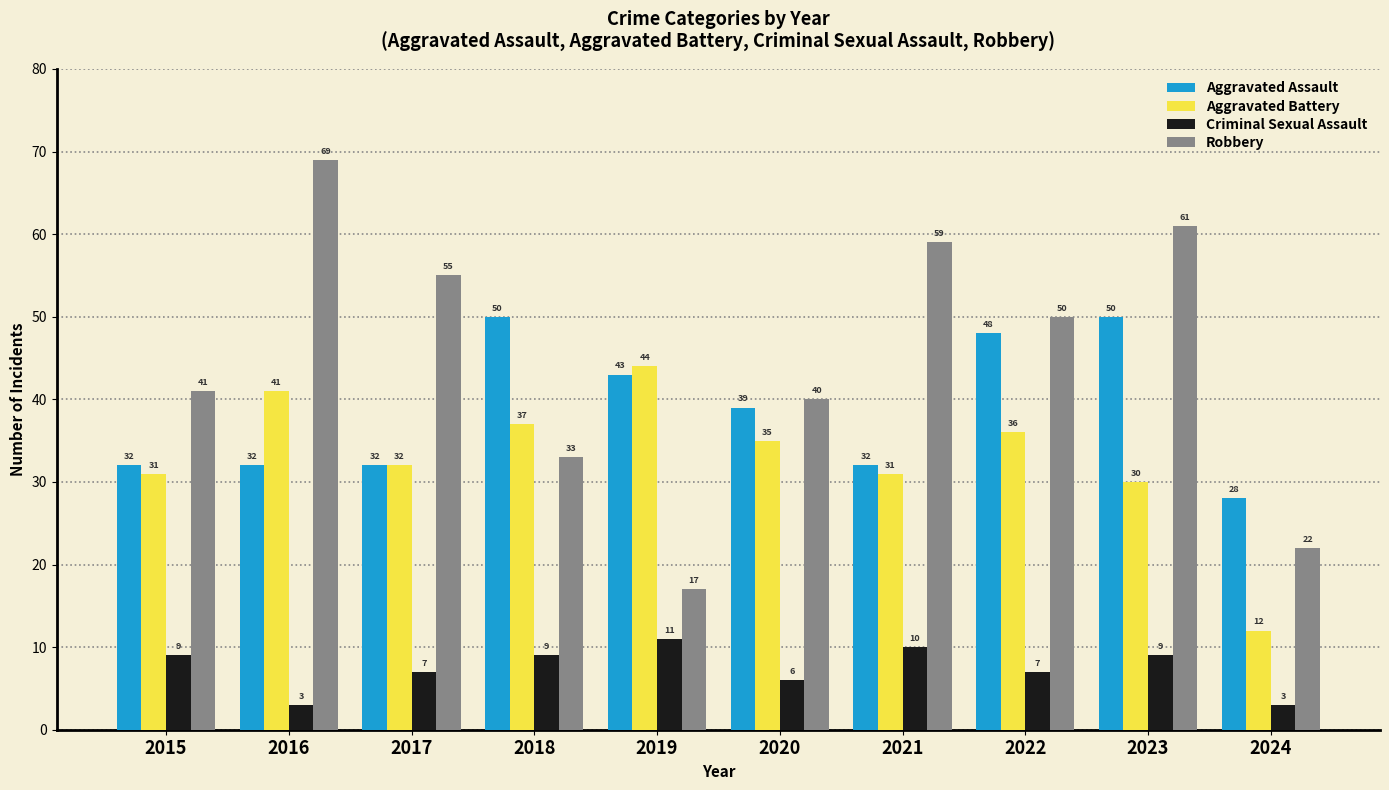

What is the smallest value displayed?

3